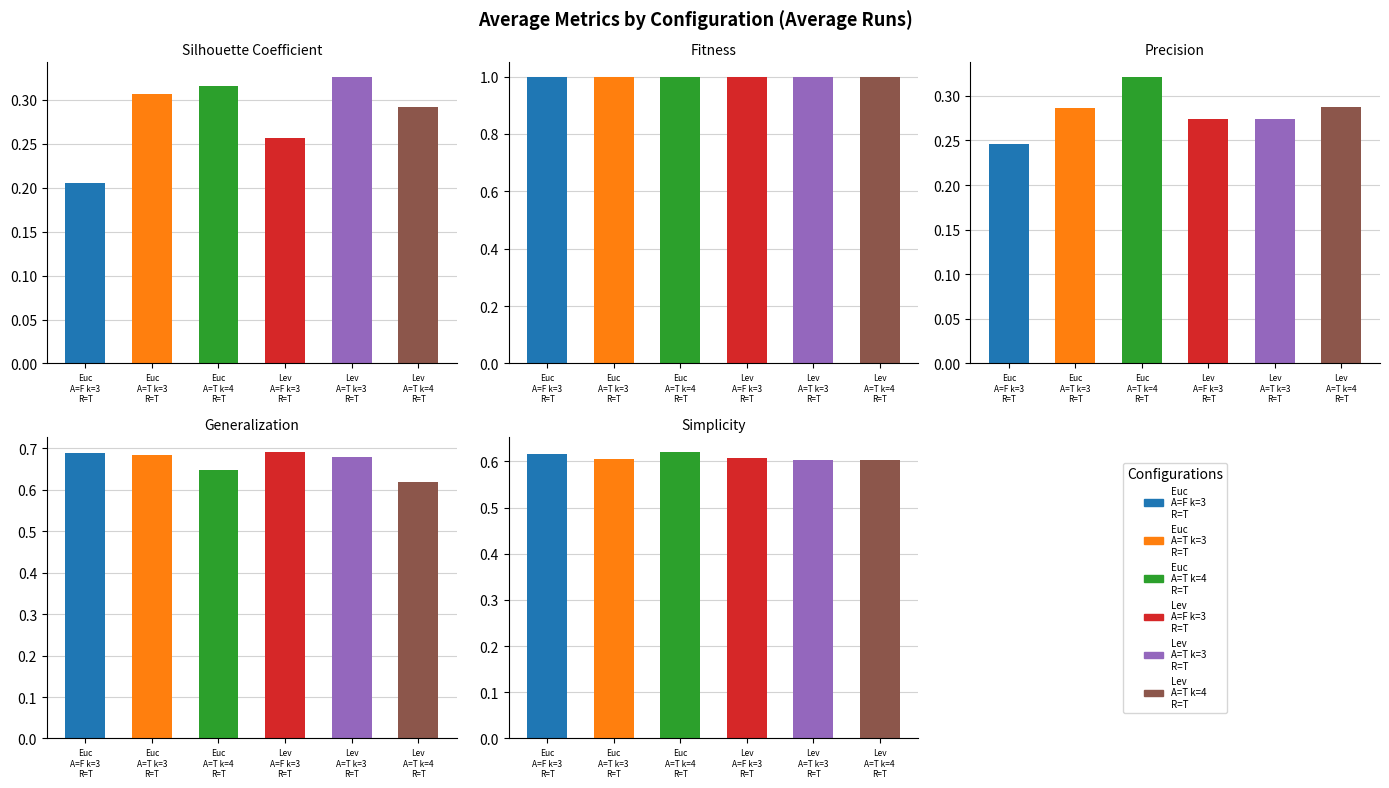

Which category has the highest value in the Euclidean Augmented=True k=4 Random=True series?

1